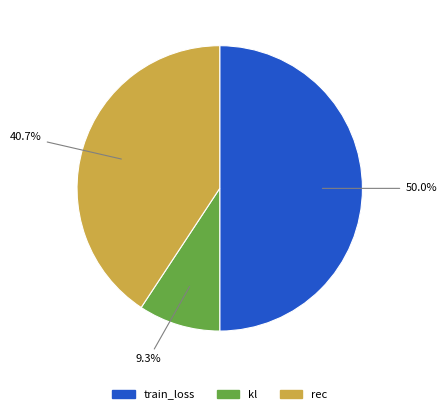

Which slice is the smallest?

kl